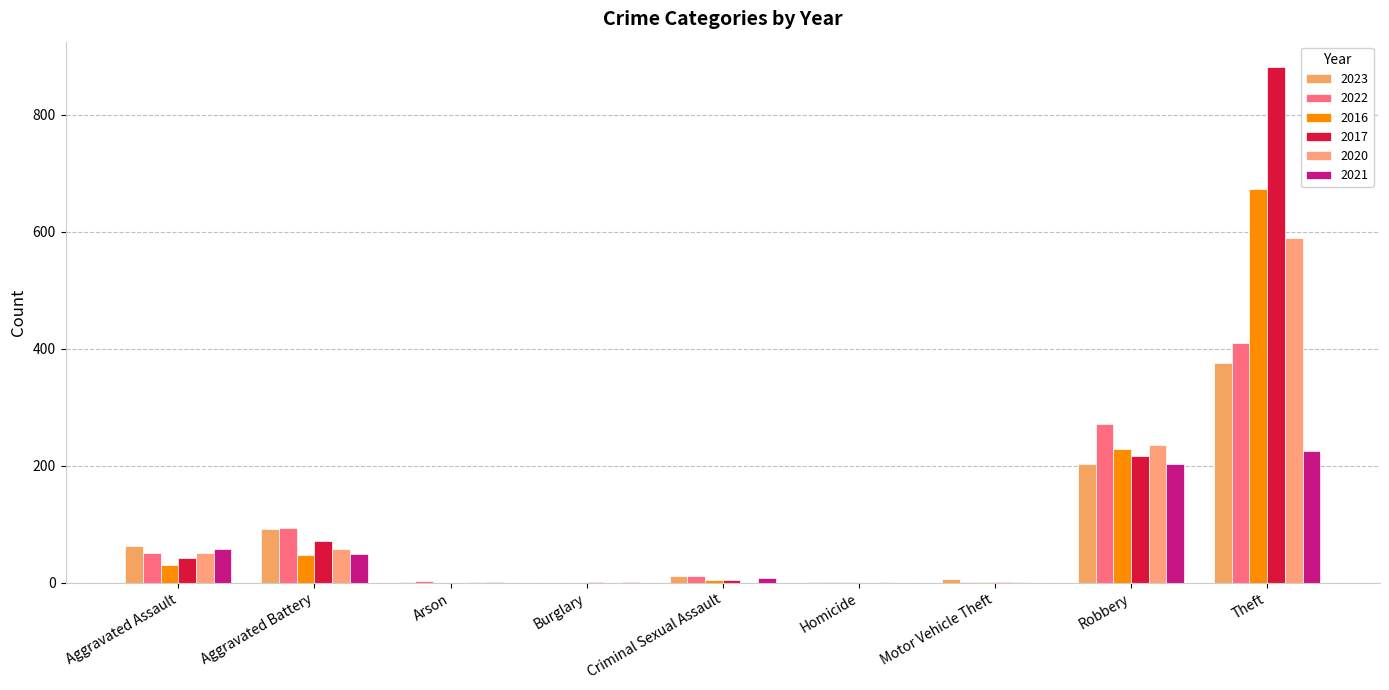

Are the bars horizontal?

No